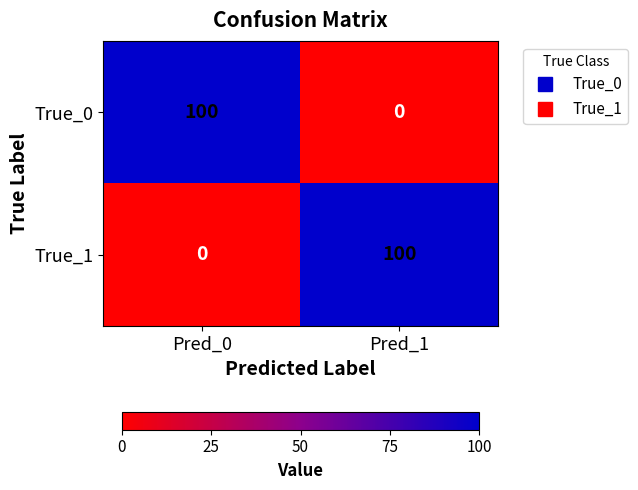

At which label does True_0 reach its peak?

Pred_0